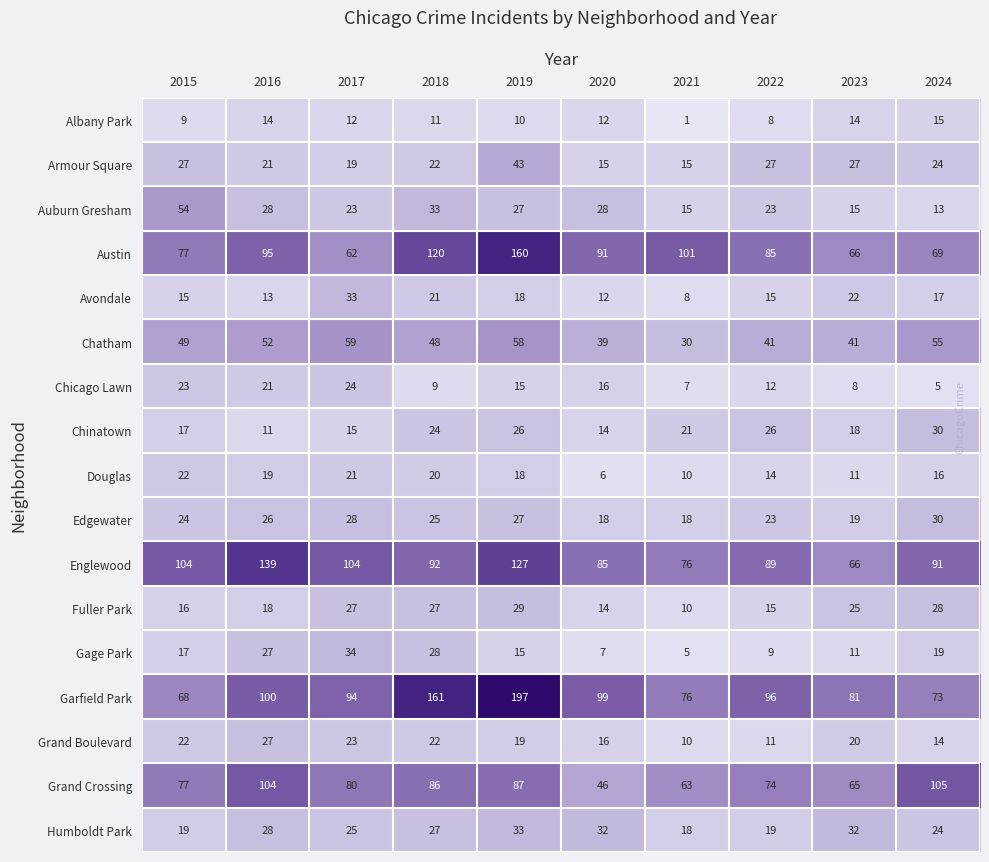

Is it true that Chicago Lawn equals 9 at 2018?

True